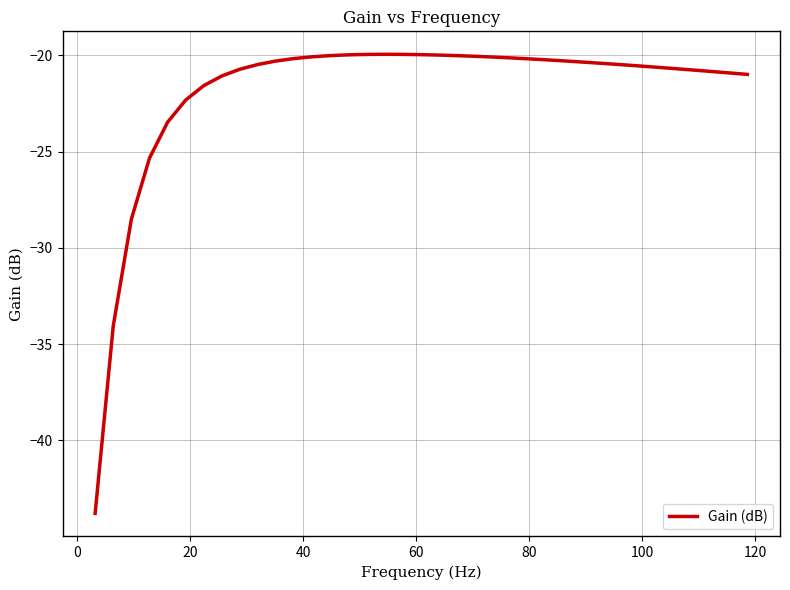

What is the smallest value displayed?

-43.8